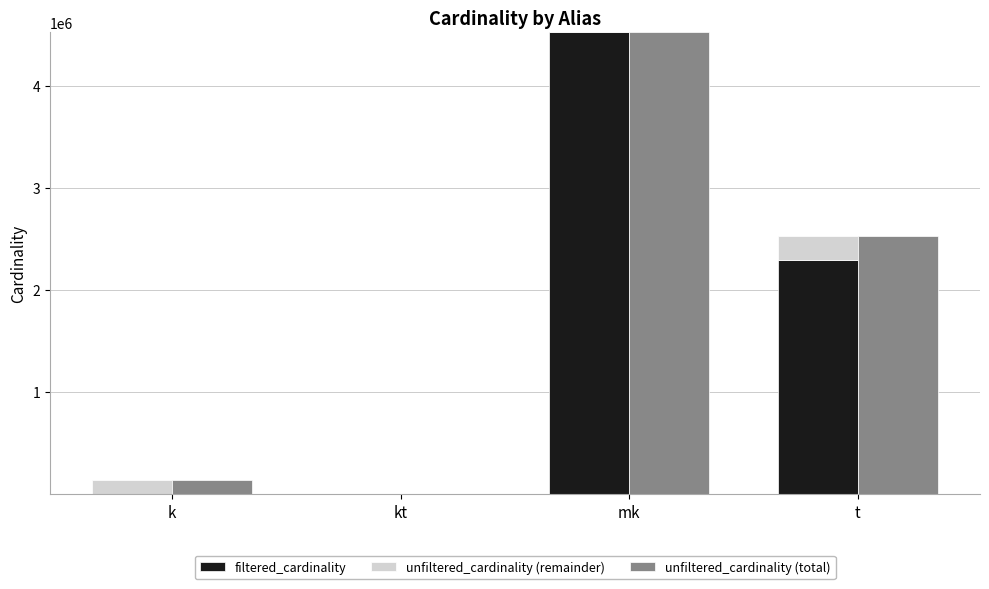

Reading left to right, list all the values displayed in this chart.

filtered_cardinality: k=8	kt=1	mk=4523930	t=2288687
unfiltered_cardinality (remainder): k=134162	kt=6	mk=0	t=239625
unfiltered_cardinality (total): k=134170	kt=7	mk=4523930	t=2528312